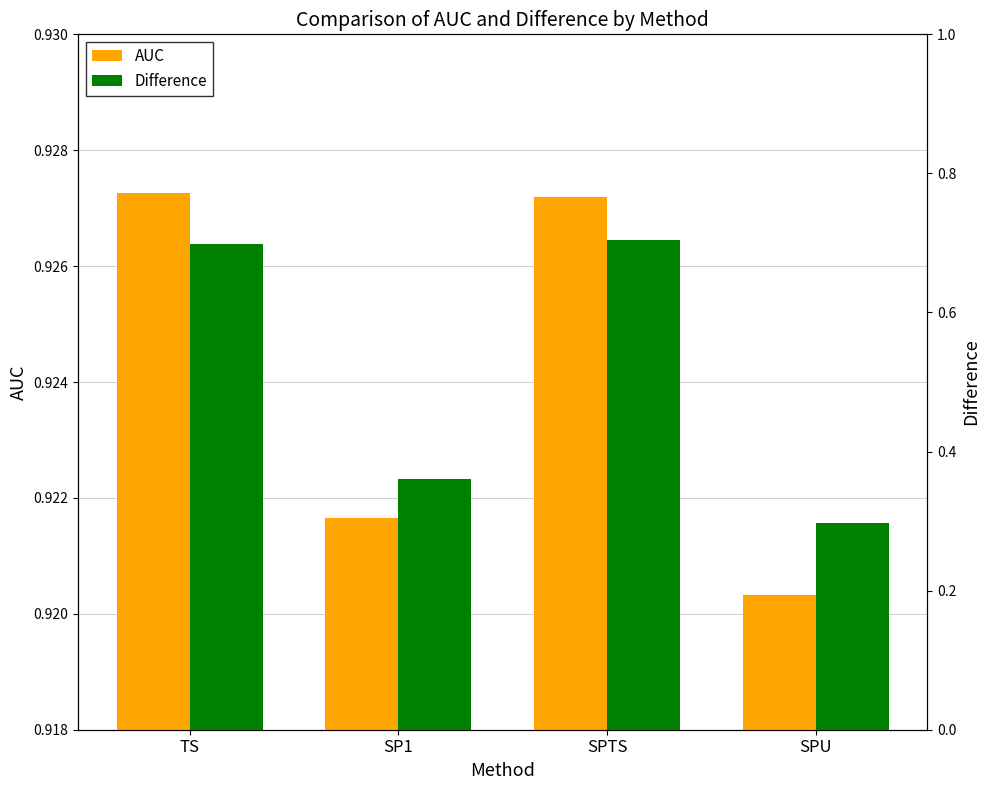

What is the difference between the second highest and second lowest values in the Difference series?

0.3